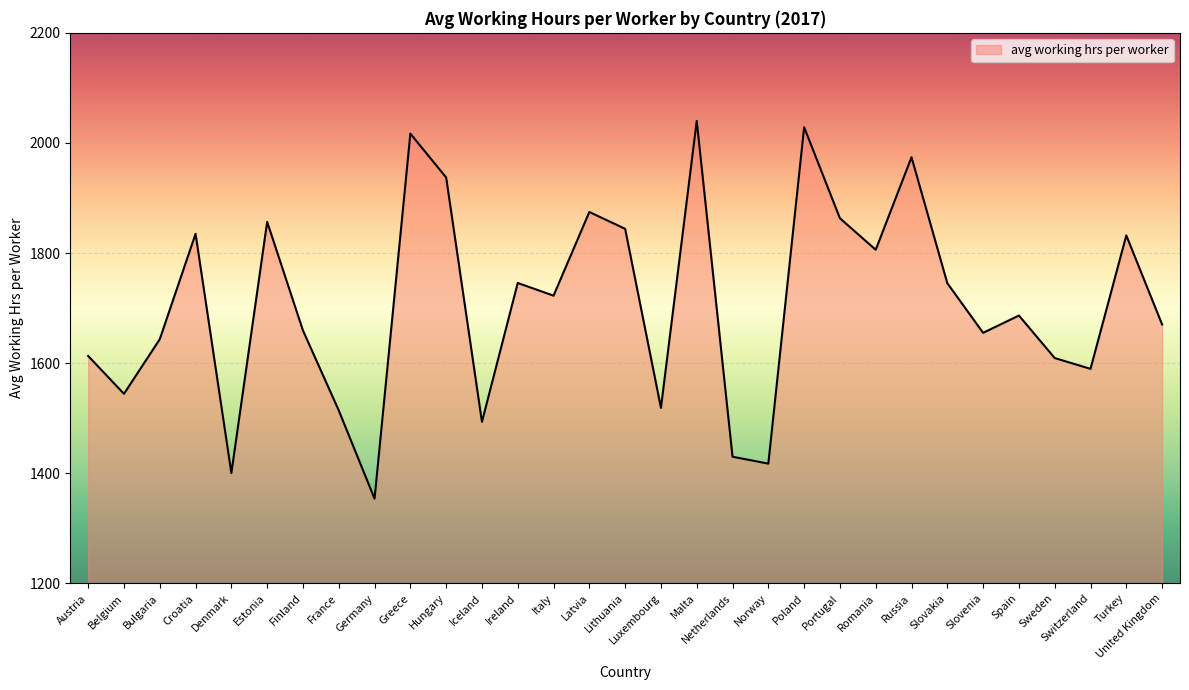

Between Slovenia and Switzerland, which is larger?

Slovenia